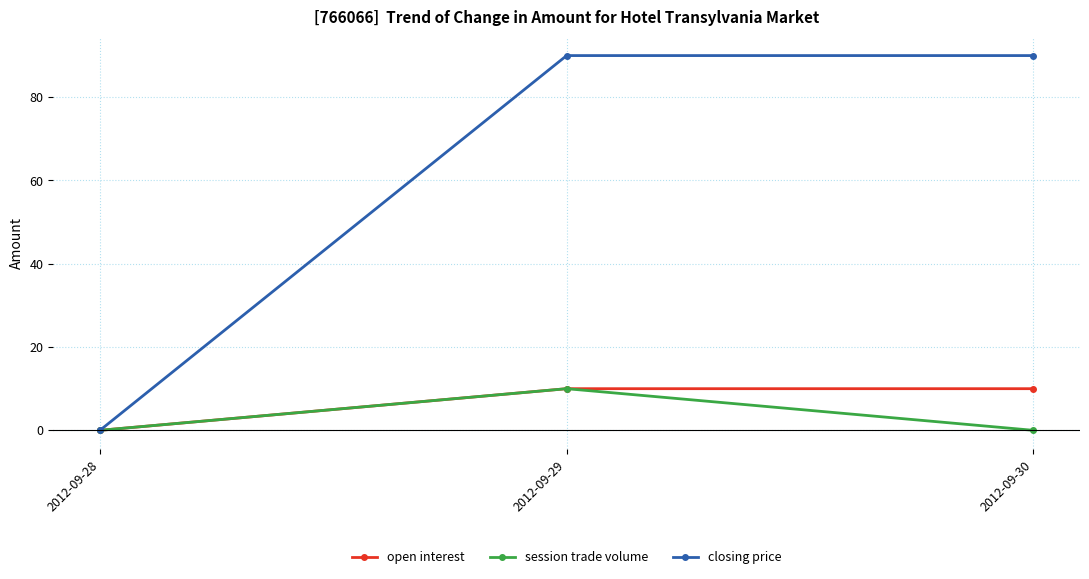

At 2012-09-30, list the series in order from largest to smallest.

closing price, open interest, session trade volume